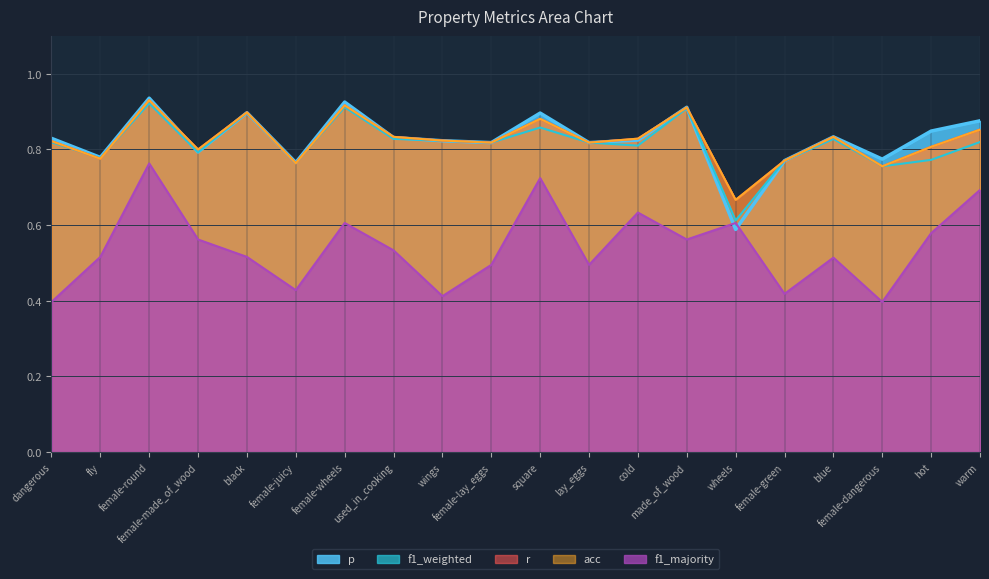

What is the sum of the p values at female-juicy and wings?

1.6